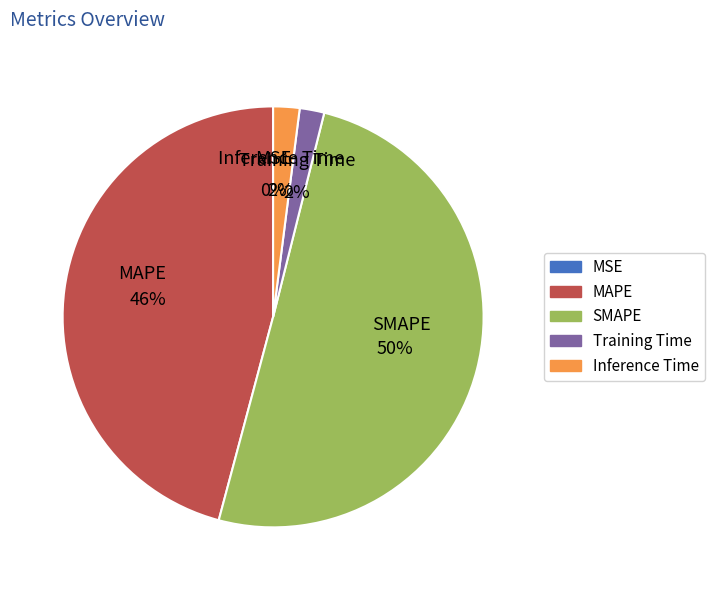

Does Inference Time account for over 50% of the chart?

No